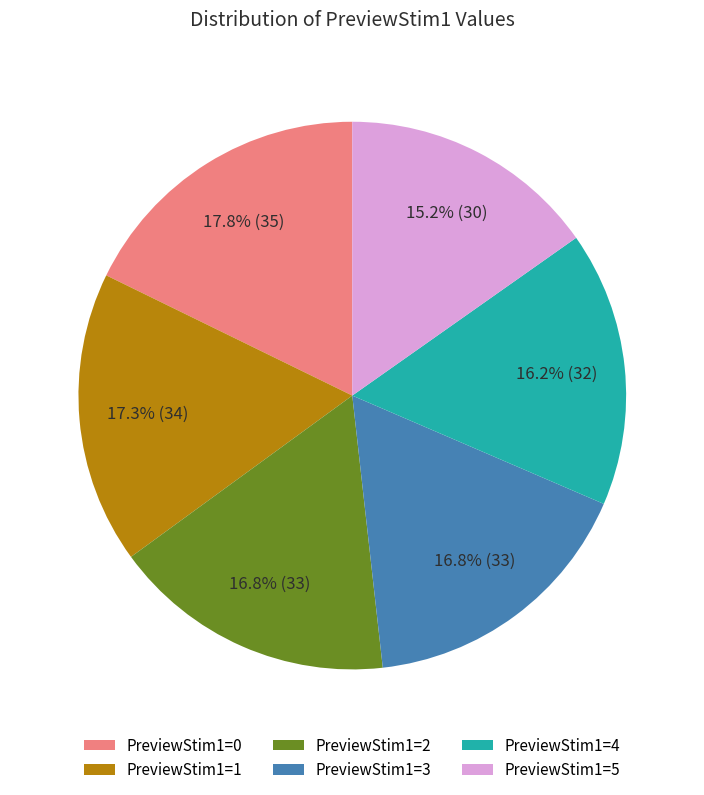

Which has a higher value, PreviewStim1=4 or PreviewStim1=1?

PreviewStim1=1